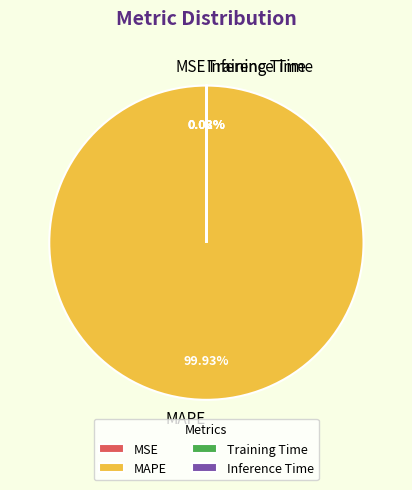

Is there a majority slice in this chart?

Yes